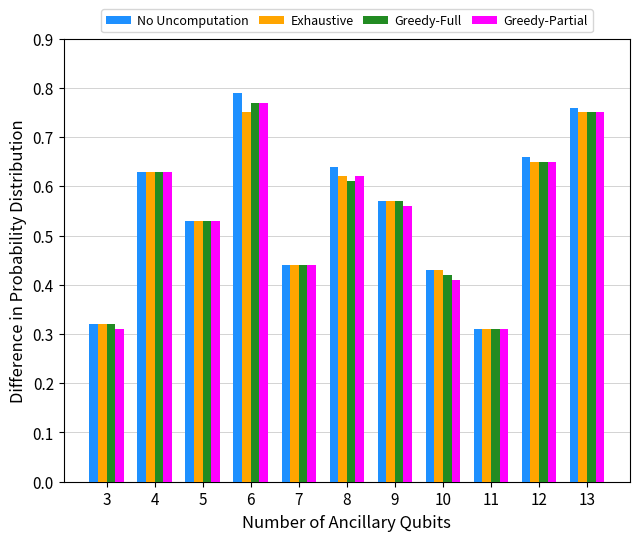

How many Exhaustive values are between 0 and 1?

11